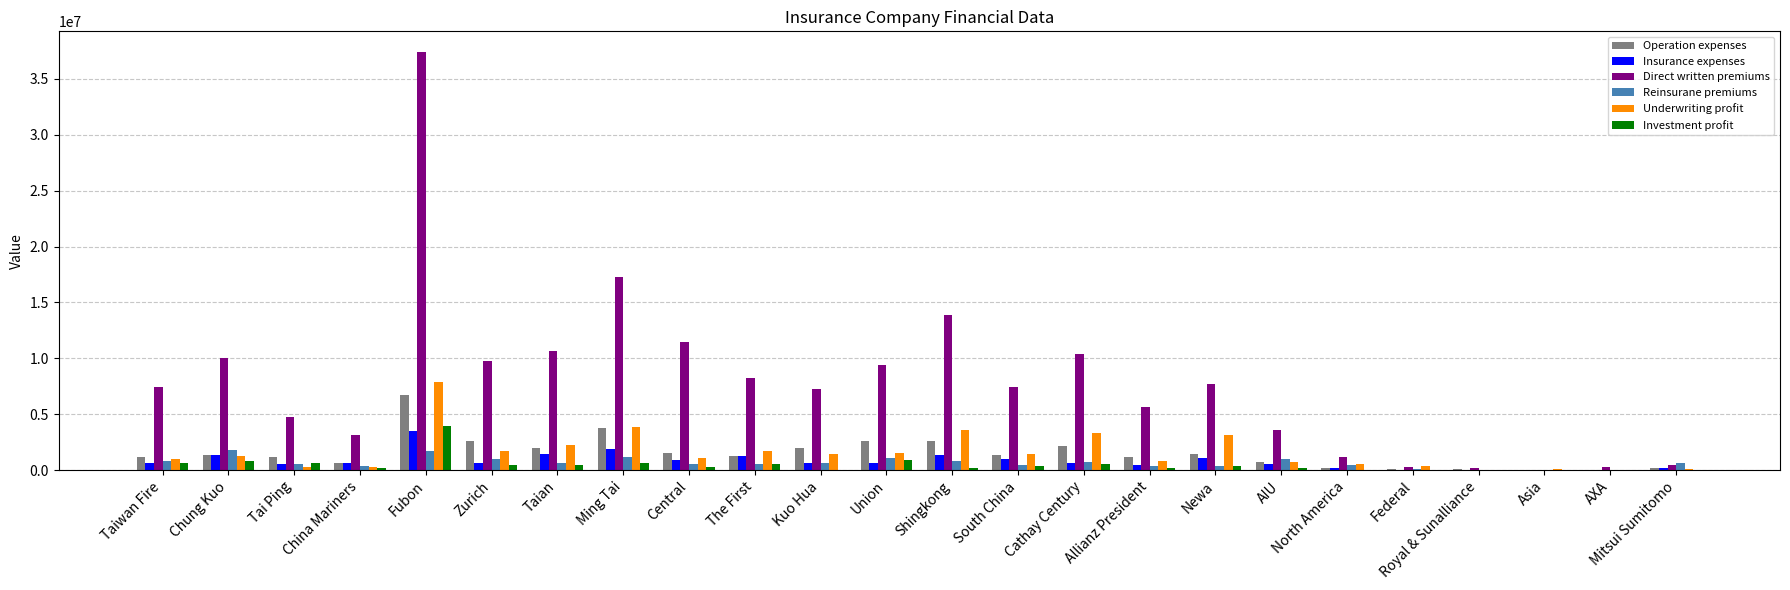

At which category does the chart reach its peak across all series?

Fubon